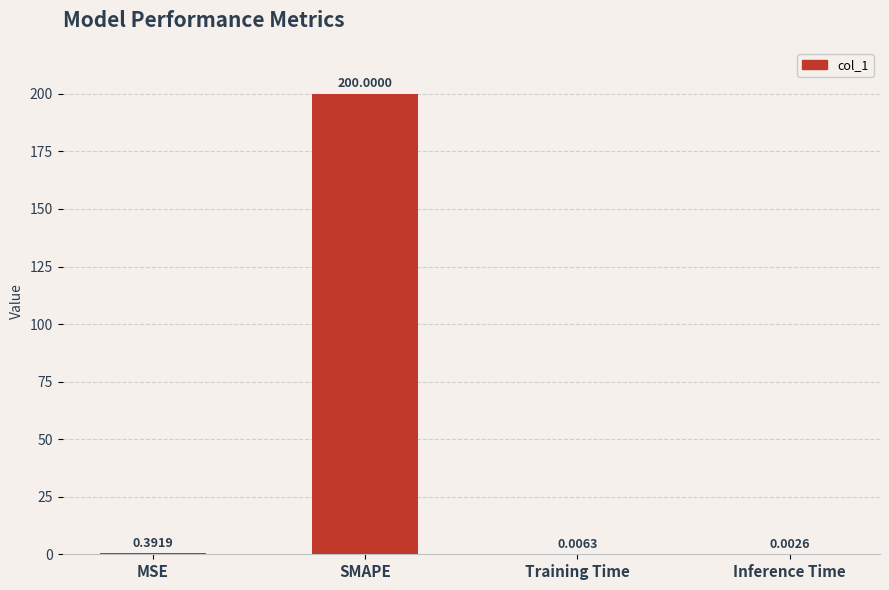

At which category does the chart reach its peak across all series?

SMAPE